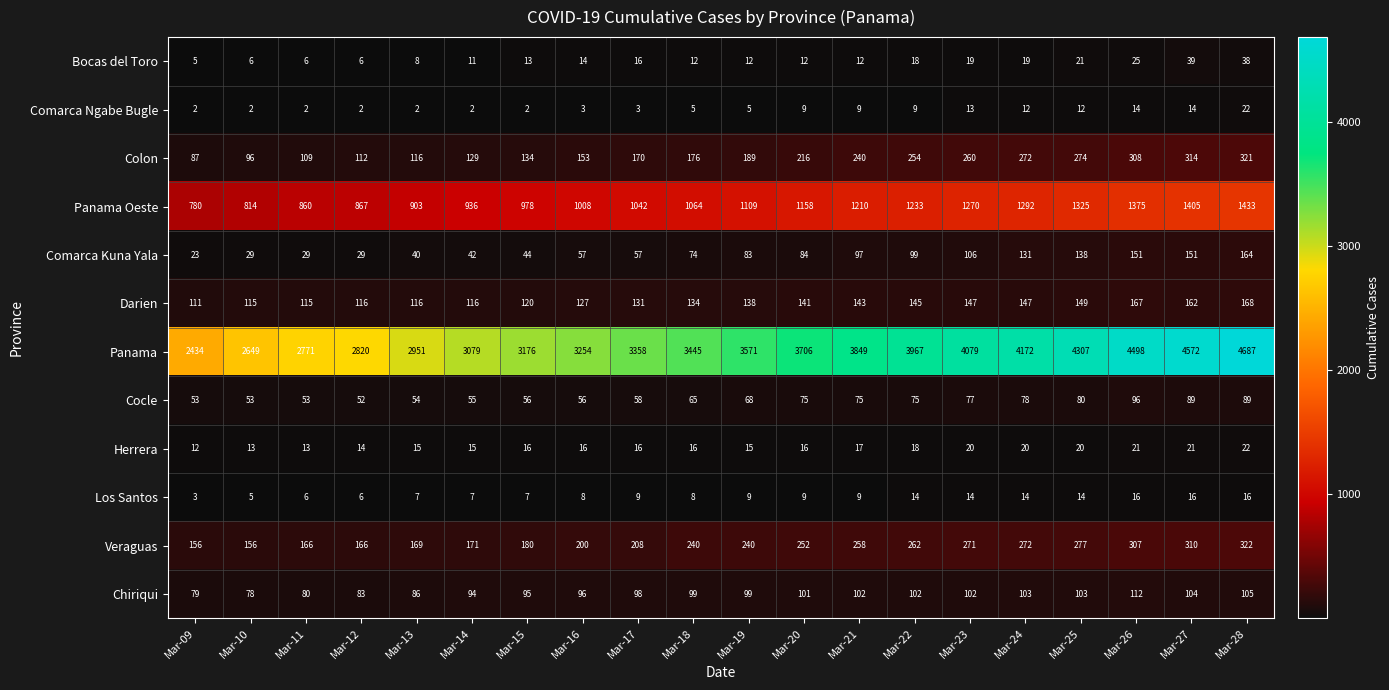

The value of Panama Oeste at Mar-23 is 702. True or false?

False